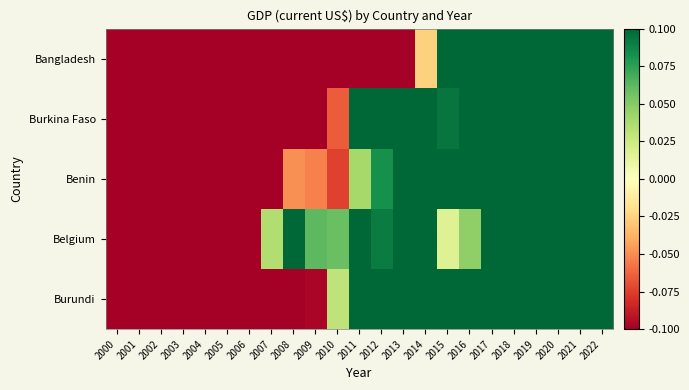

Rank the series by their maximum value, from lowest to highest.

Belgium, Burundi, Benin, Burkina Faso, Bangladesh